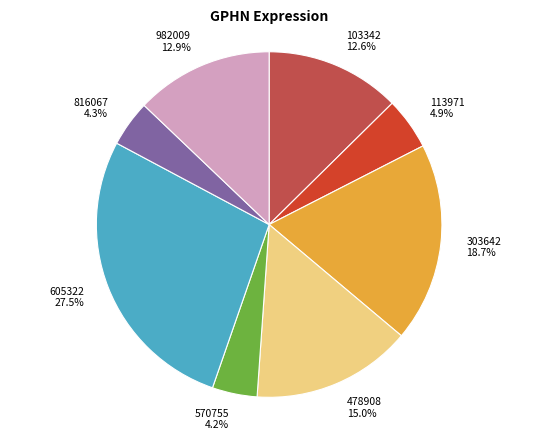

What is the ratio of the value at 478908 15.0% to the value at 303642 18.7%?

0.8